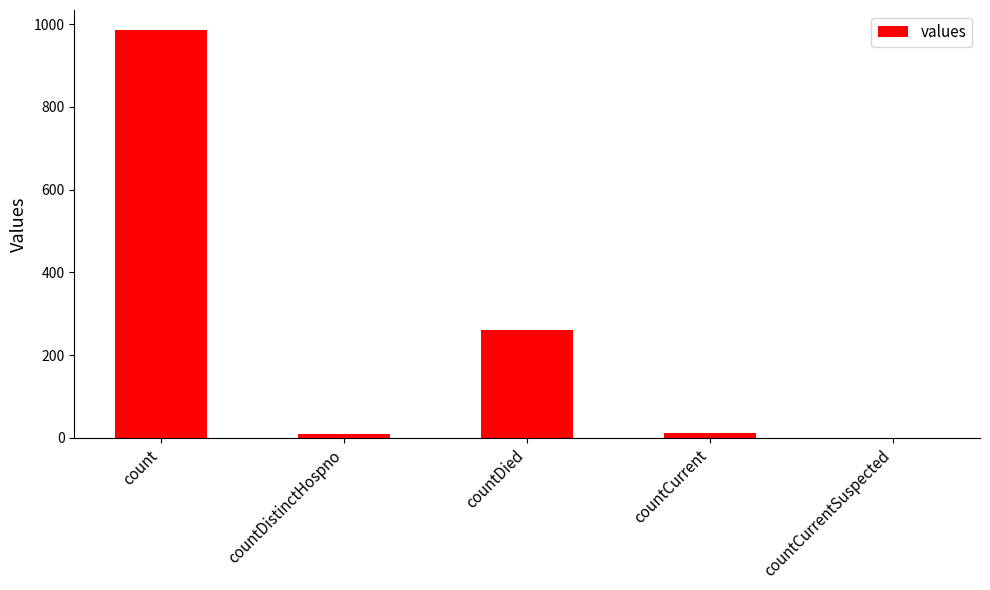

At which label is the value closest to 492?

countDied